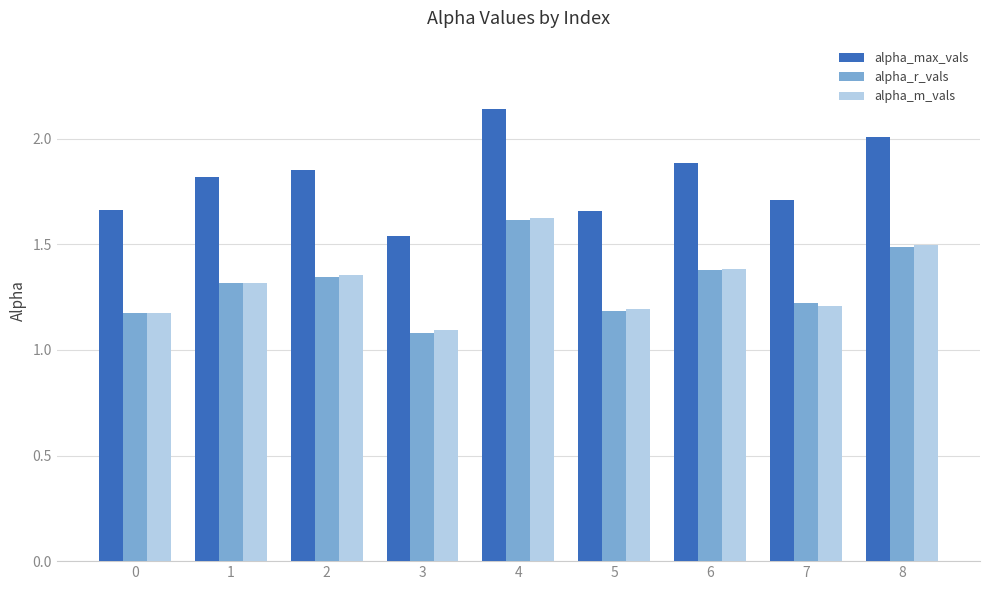

At which label does alpha_r_vals reach its peak?

4